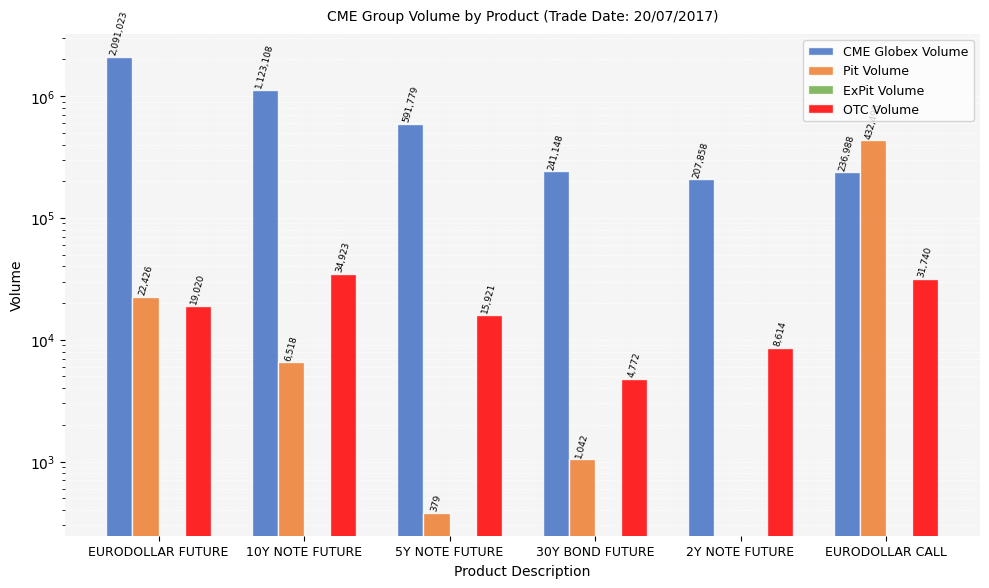

At which category is the sum across all series the highest?

EURODOLLAR FUTURE